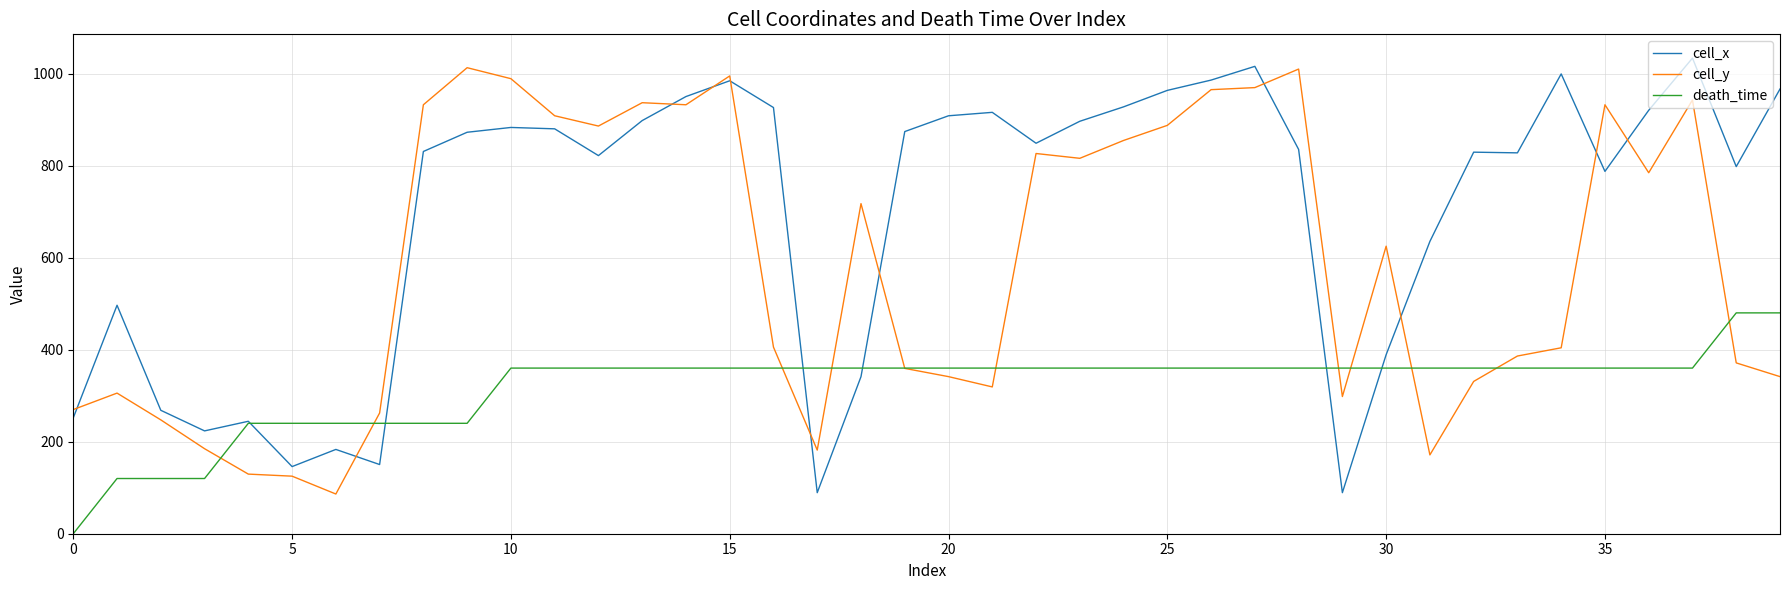

Which series has the largest total across all categories?

cell_x